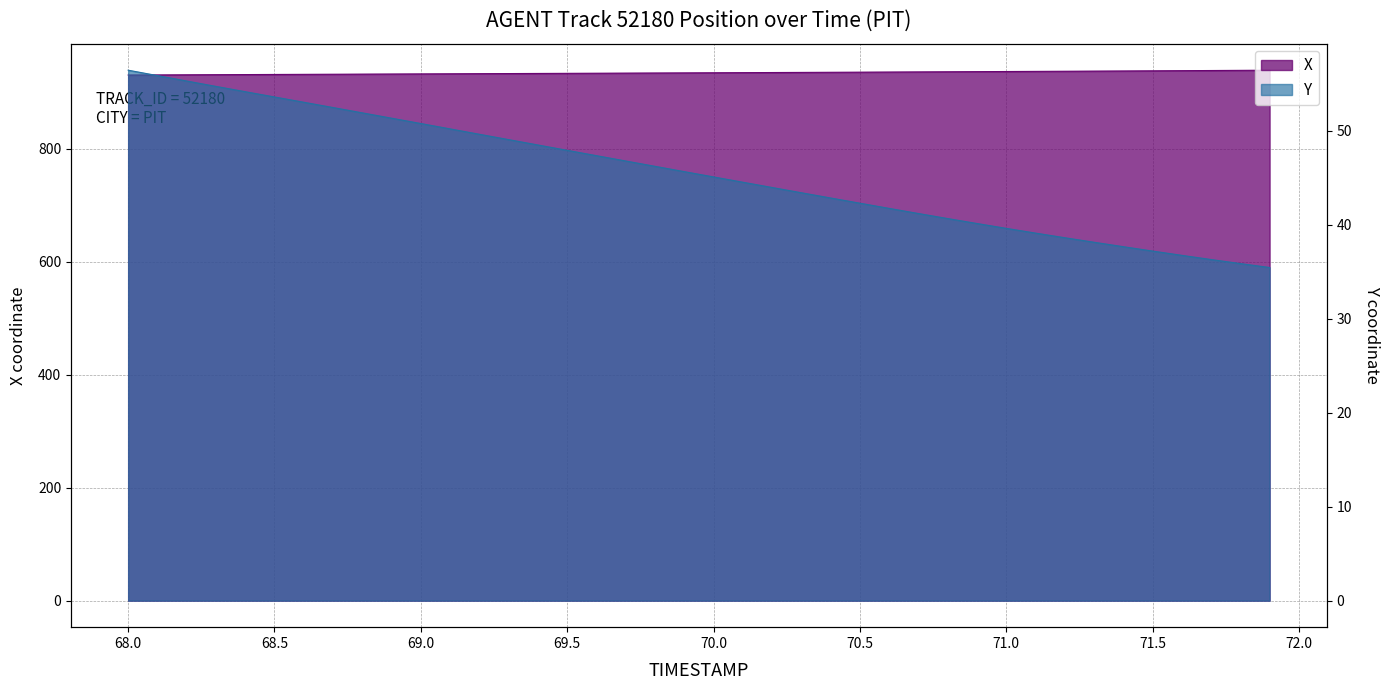

How many series are shown in this chart?

2